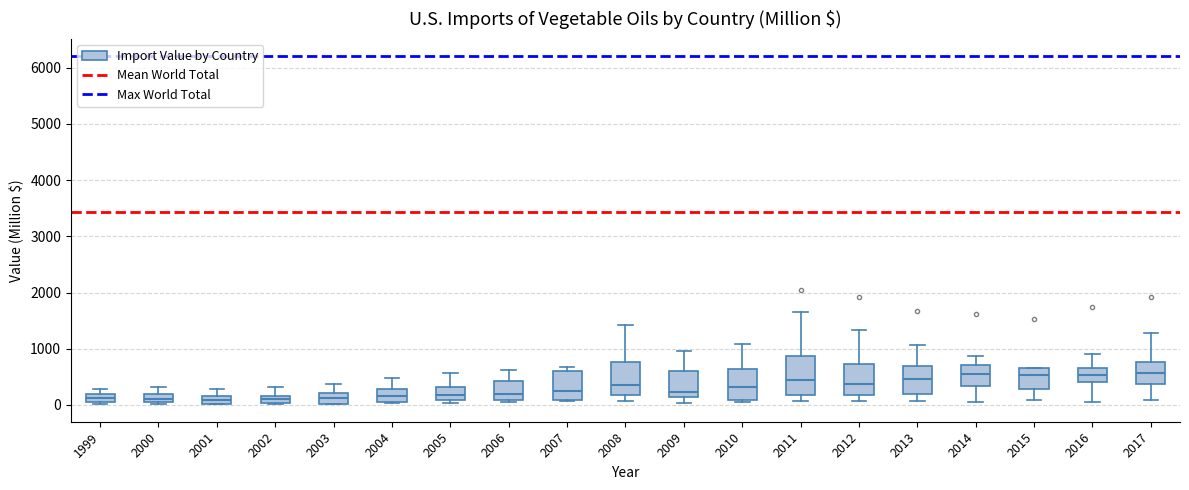

Where does the upper whisker of the box at x = 2011 end on the y-axis? The values are not printed on the chart, so give them approximately, as read against the axis.

1700